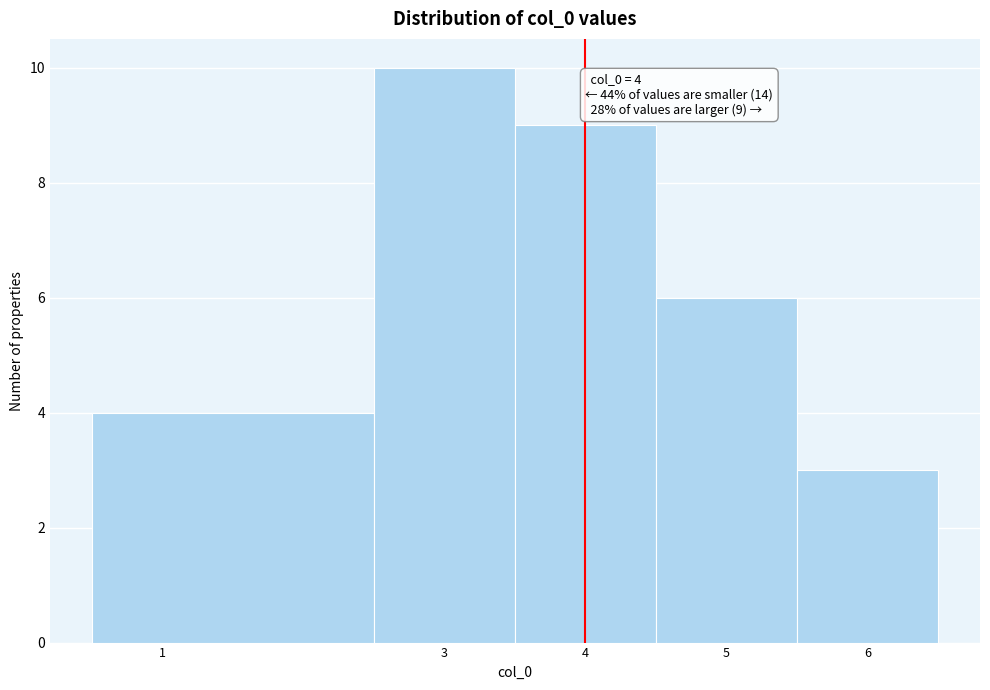

Over which range of the x-axis is the bar tallest?

2.5 to 3.5